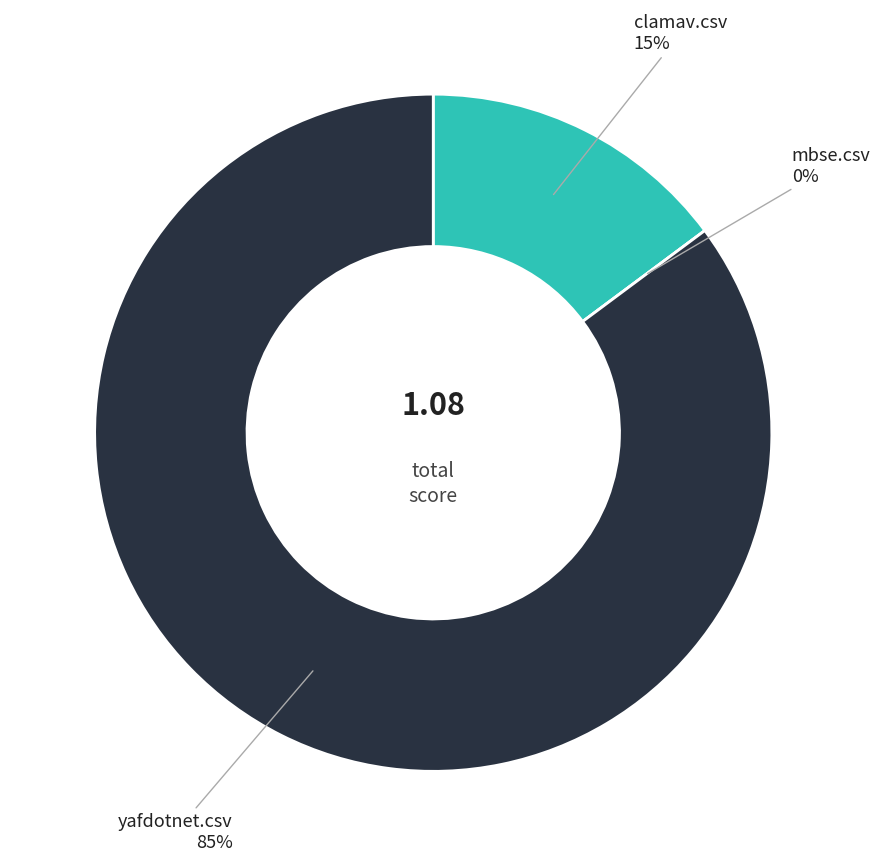

Is clamav.csv the majority of the pie?

No